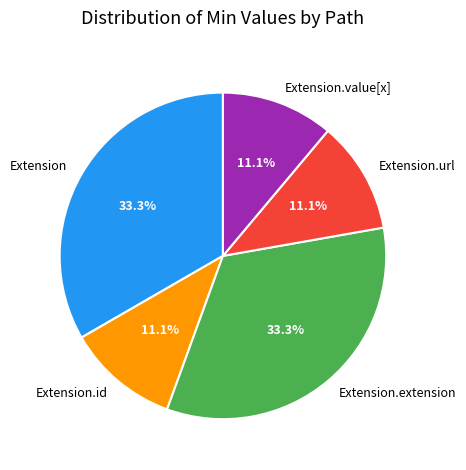

Which has a higher value, Extension.value[x] or Extension?

Extension